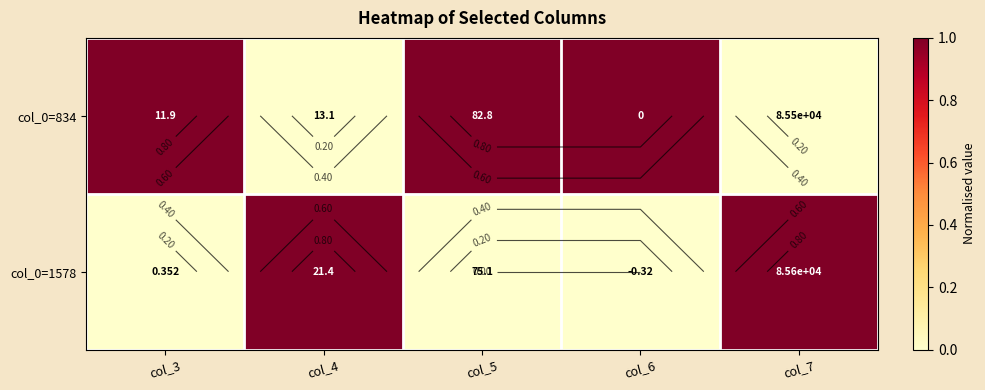

What is the difference between the second highest and second lowest values in the col_0=834 series?

1